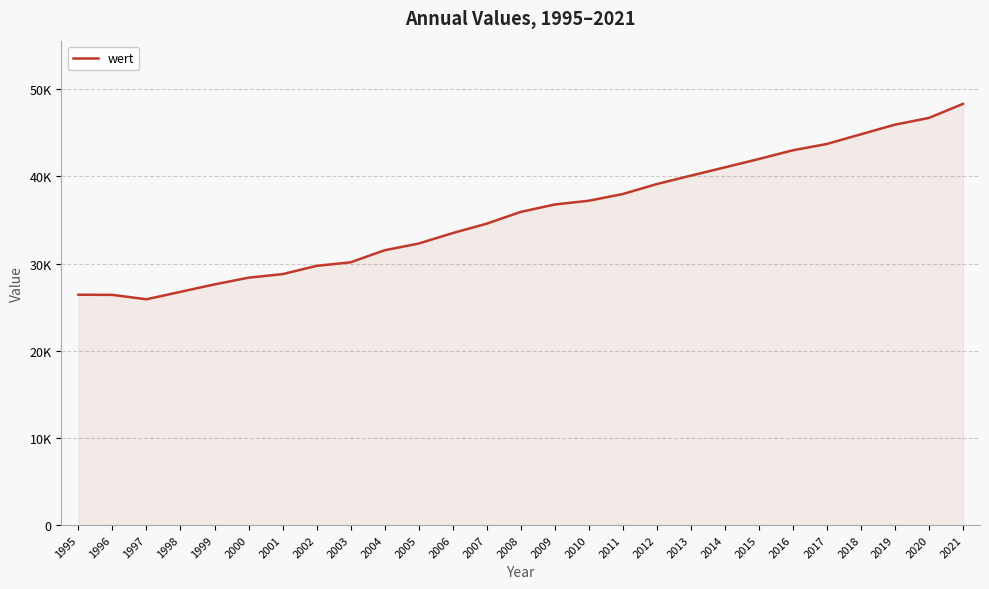

Which has a higher value, 2004 or 2018?

2018